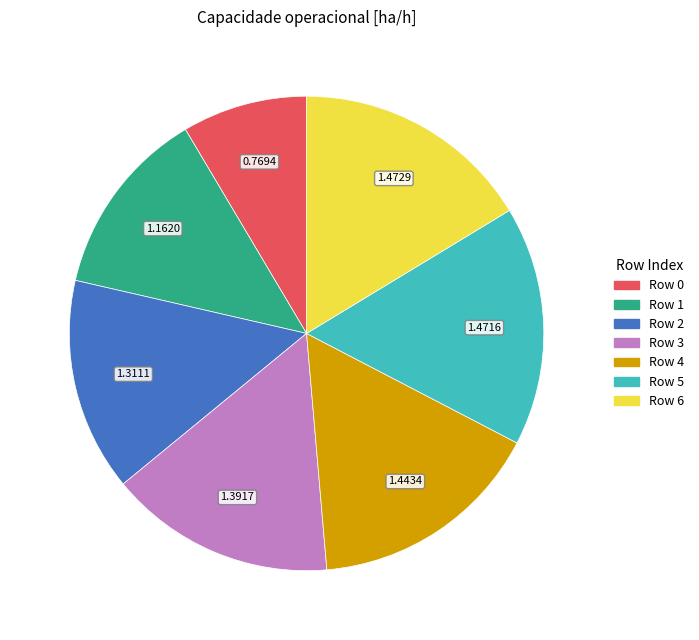

Combined, do Row 0 and Row 4 account for over 50%?

No